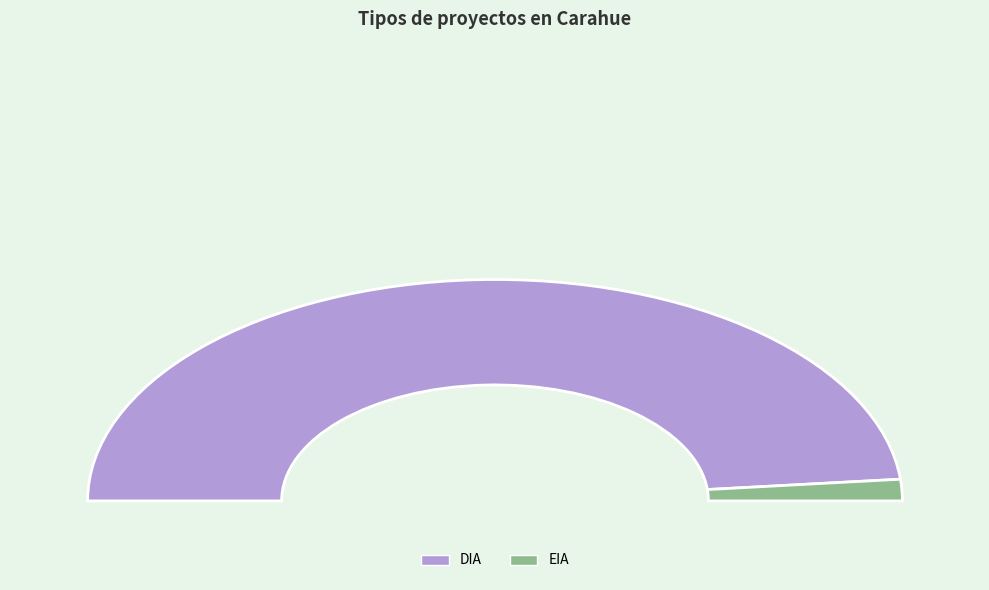

To the nearest percent, what percentage of the pie is DIA?

97%